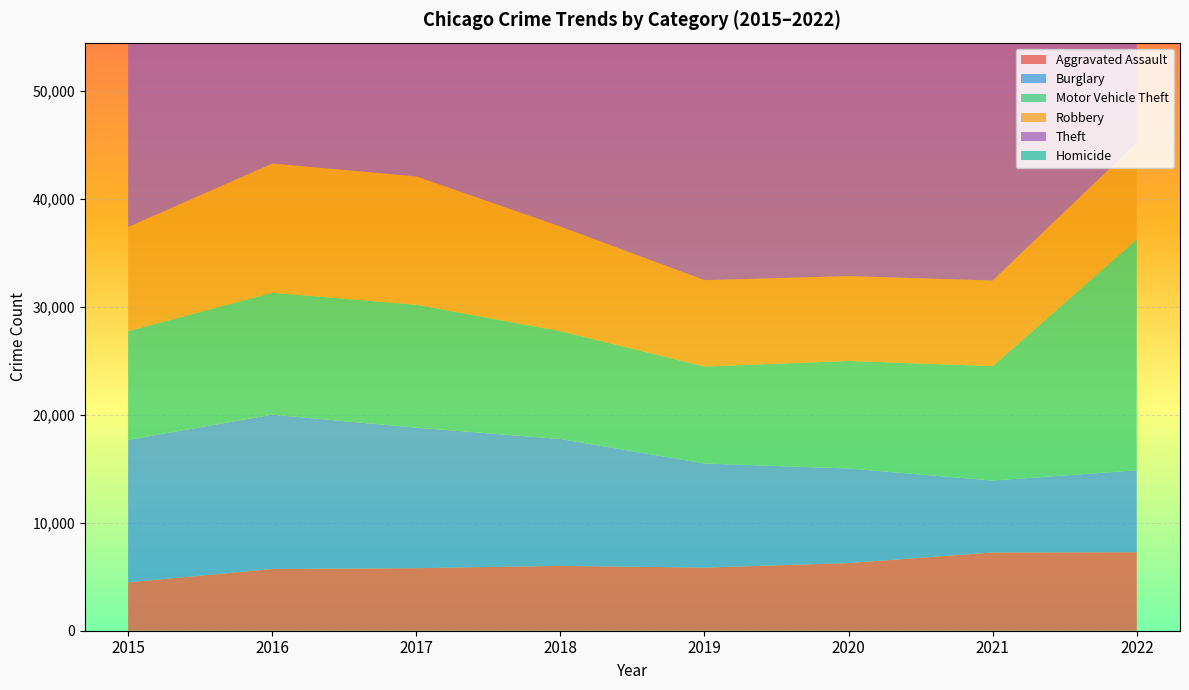

Is it true that Aggravated Assault equals 6001 at 2018?

True